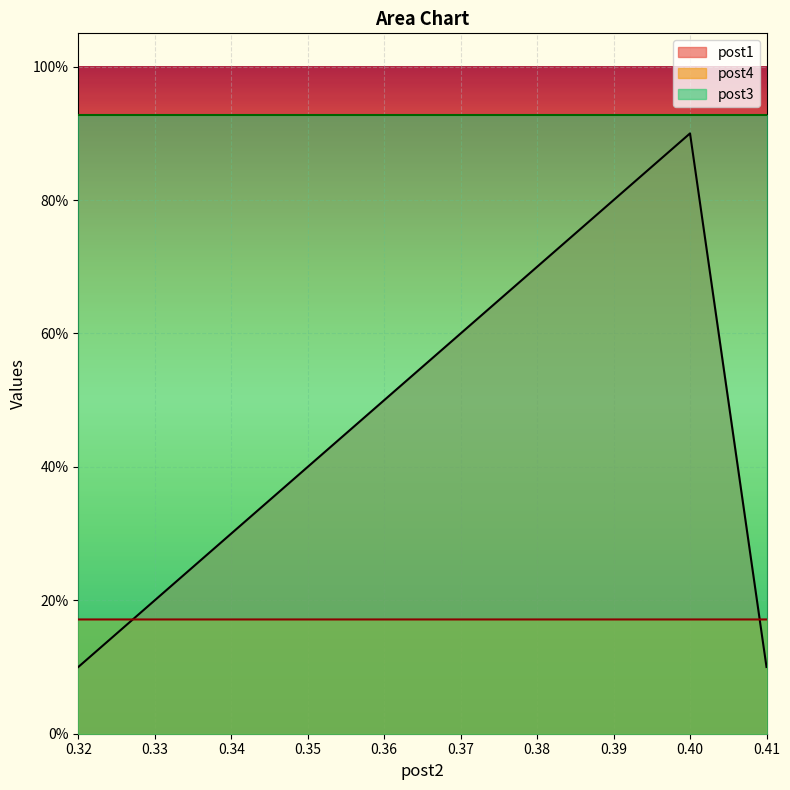

True or false: post3 and post4 cross at least once.

False